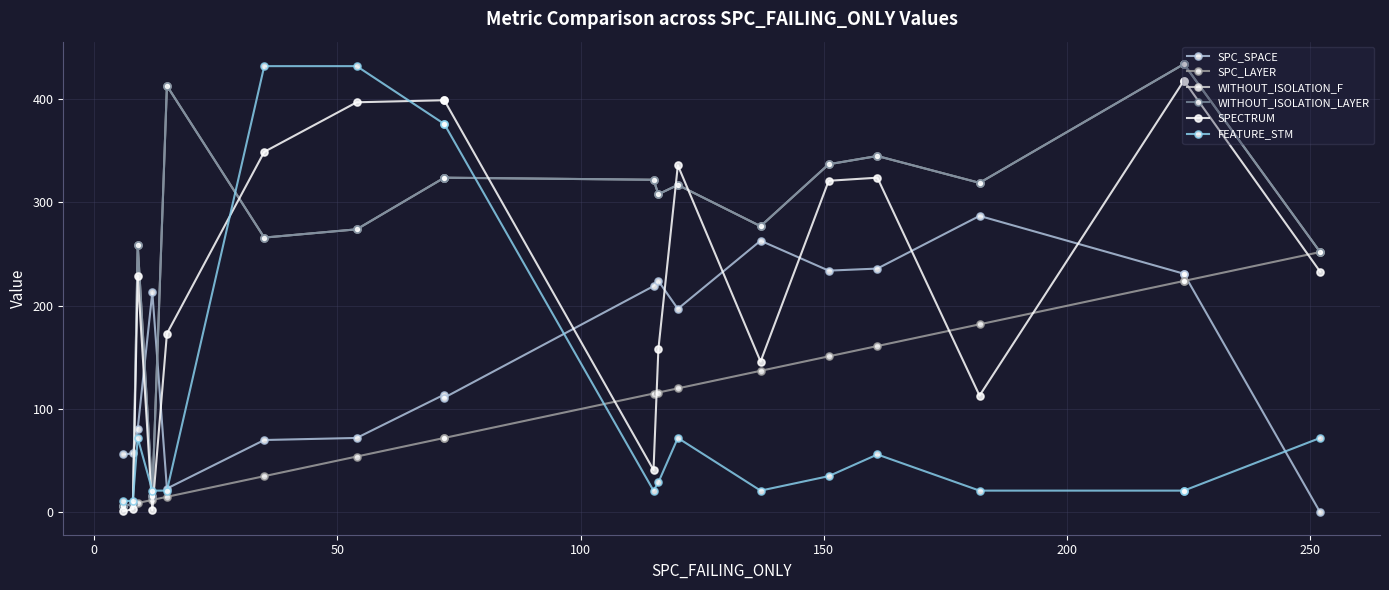

What is the sum of all SPC_LAYER values?

1965